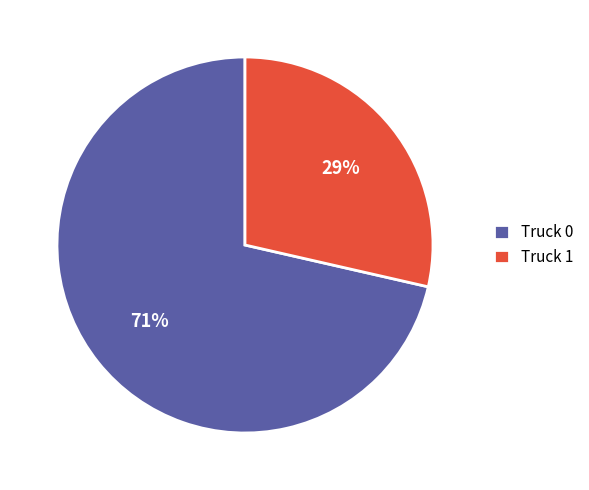

Which category has the biggest portion of the pie?

Truck 0